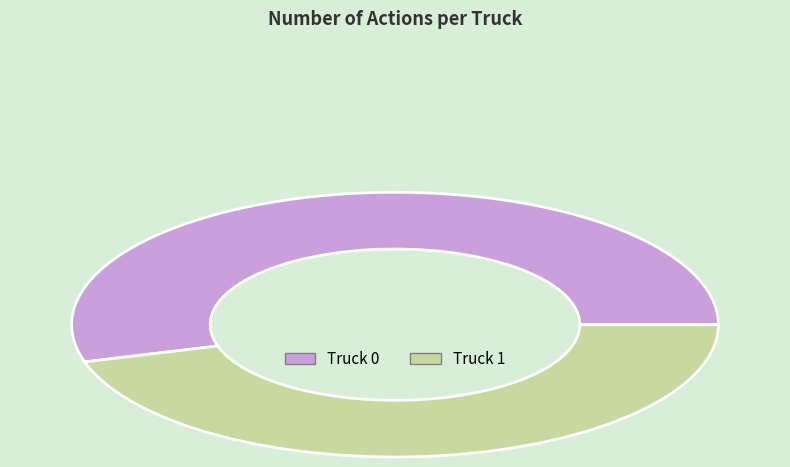

What is the majority slice?

Truck 0